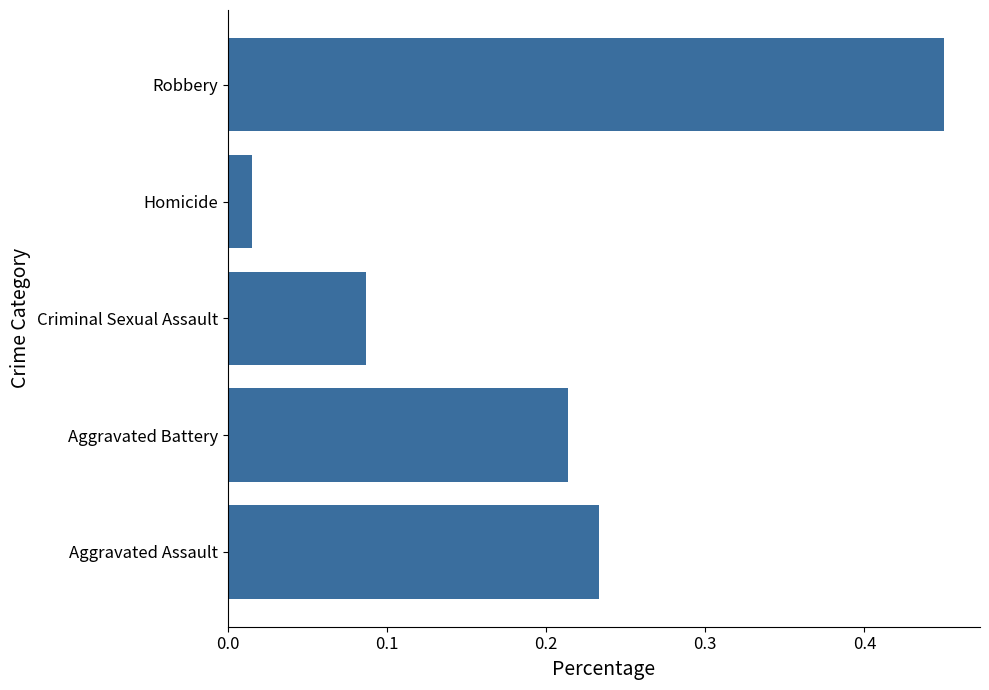

Rank the categories by value from highest to lowest.

Robbery, Aggravated Assault, Aggravated Battery, Criminal Sexual Assault, Homicide